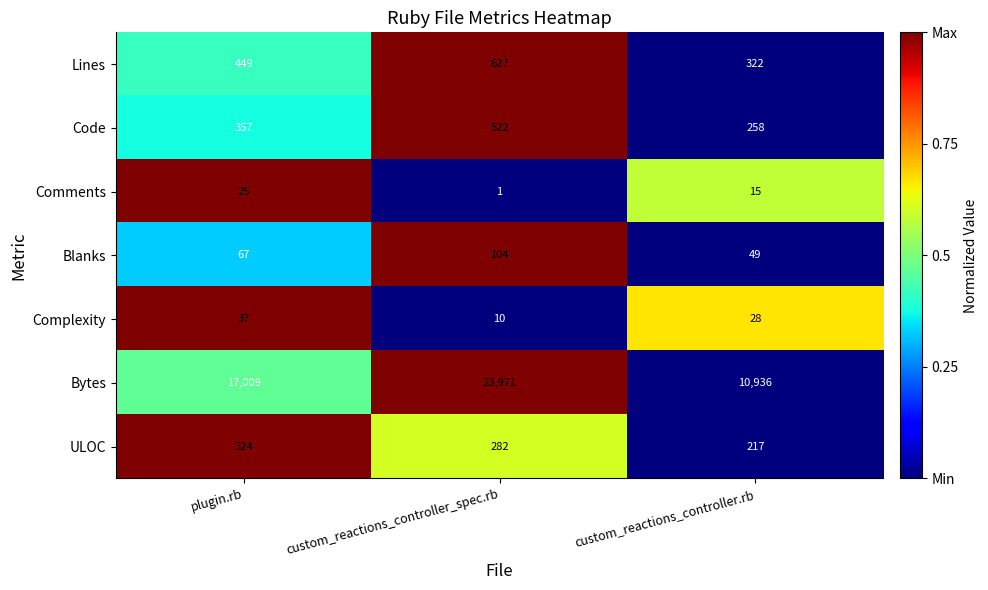

Reading left to right, what are all the values shown in this chart?

Lines: 449	627	322
Code: 357	522	258
Comments: 25	1	15
Blanks: 67	104	49
Complexity: 37	10	28
Bytes: 17009	23971	10936
ULOC: 324	282	217